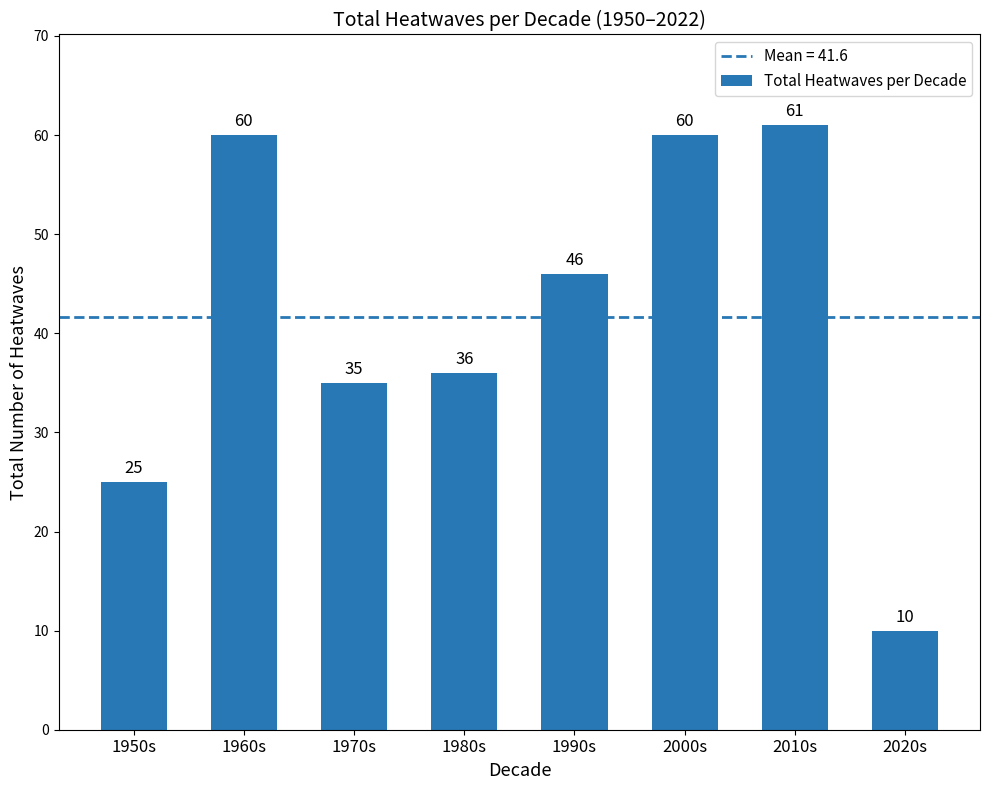

Reading left to right, list all the values displayed in this chart.

25	60	35	36	46	60	61	10